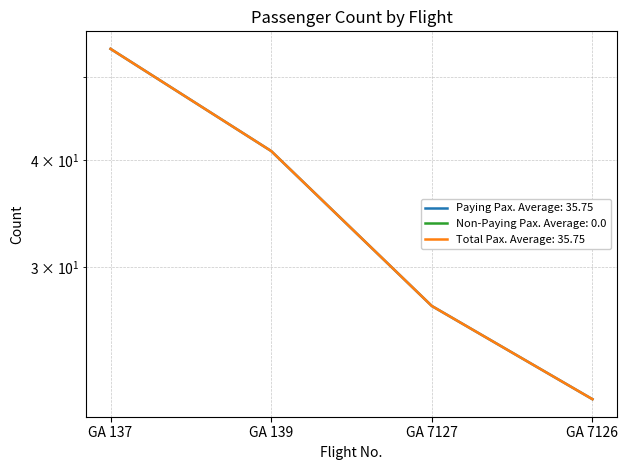

At how many categories does at least one series exceed 39?

2